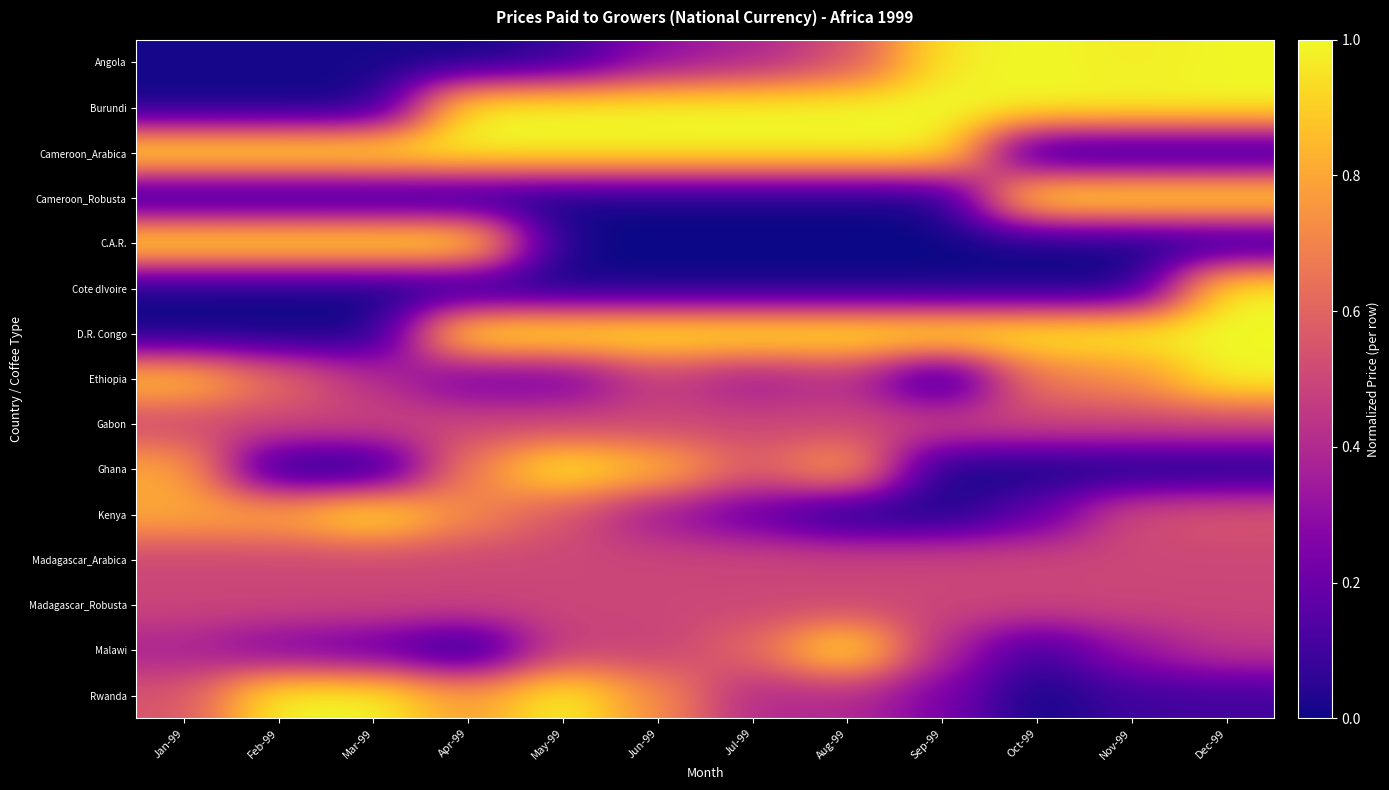

Rank the series at Nov-99 from highest to lowest value.

Burundi, Cameroon_Robusta, D.R. Congo, Angola, Ethiopia, Kenya, Gabon, Madagascar_Arabica, Madagascar_Robusta, Malawi, Rwanda, Cameroon_Arabica, C.A.R., Cote dIvoire, Ghana